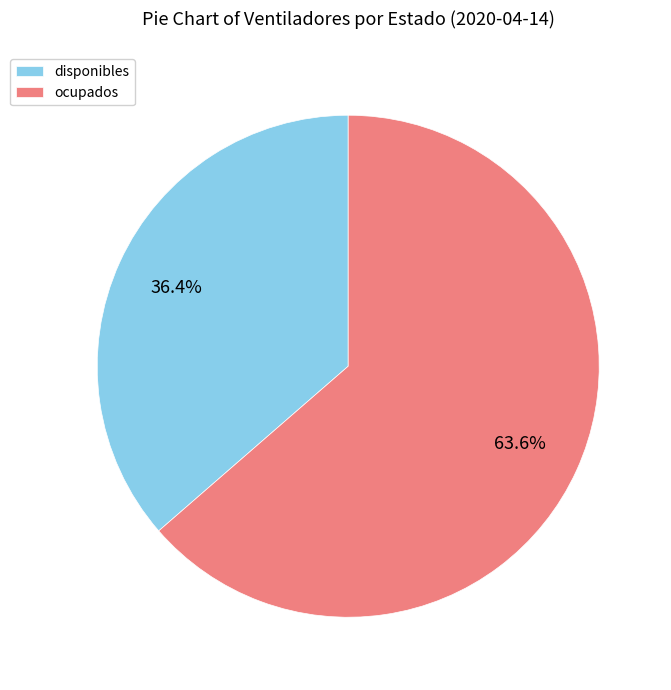

To the nearest percent, what is the difference between the ocupados and disponibles slice percentages?

27%